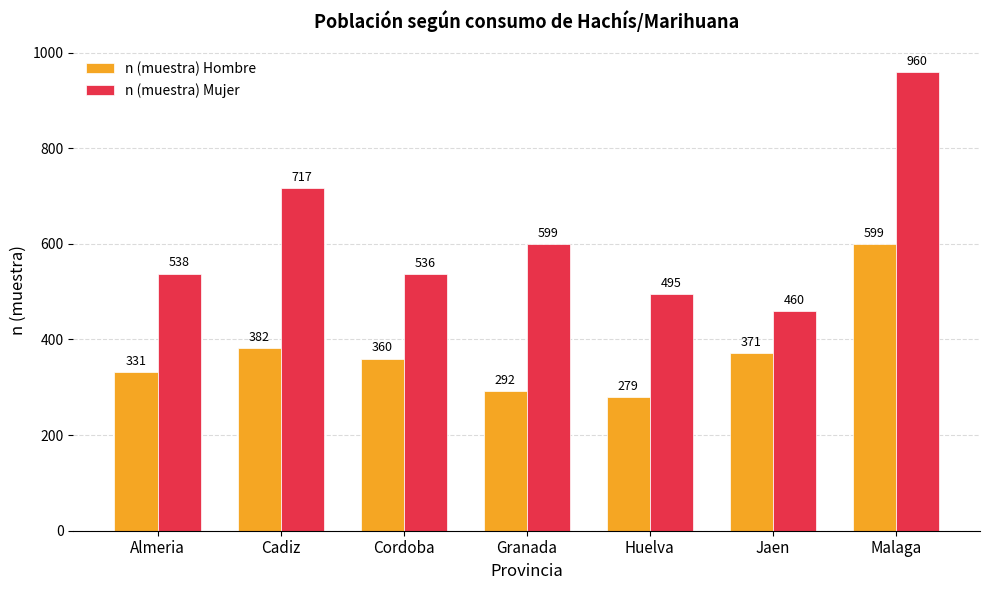

How many data points does each series have?

7